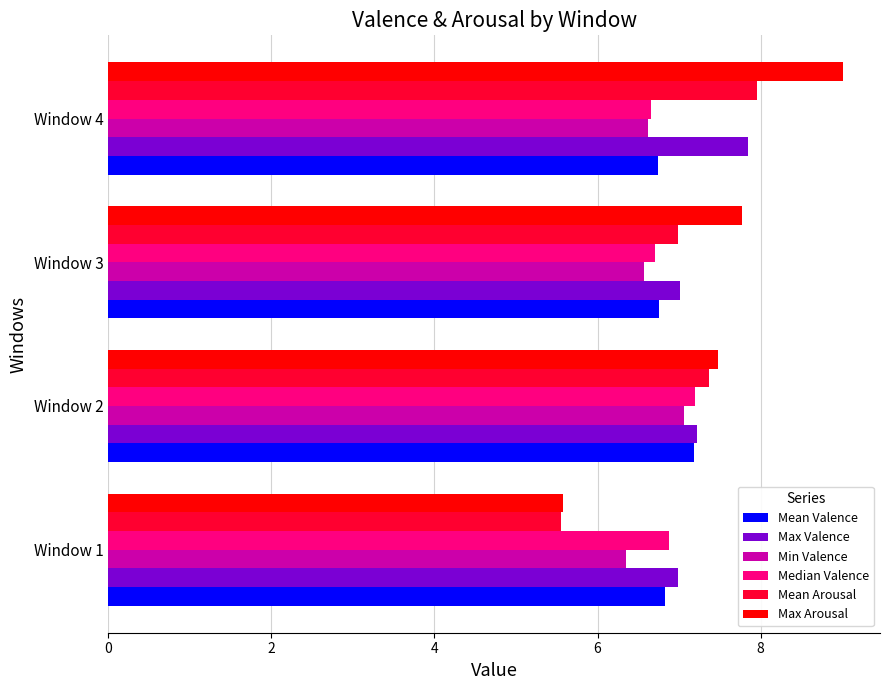

What are all the series names shown in the legend?

Mean Valence, Max Valence, Min Valence, Median Valence, Mean Arousal, Max Arousal